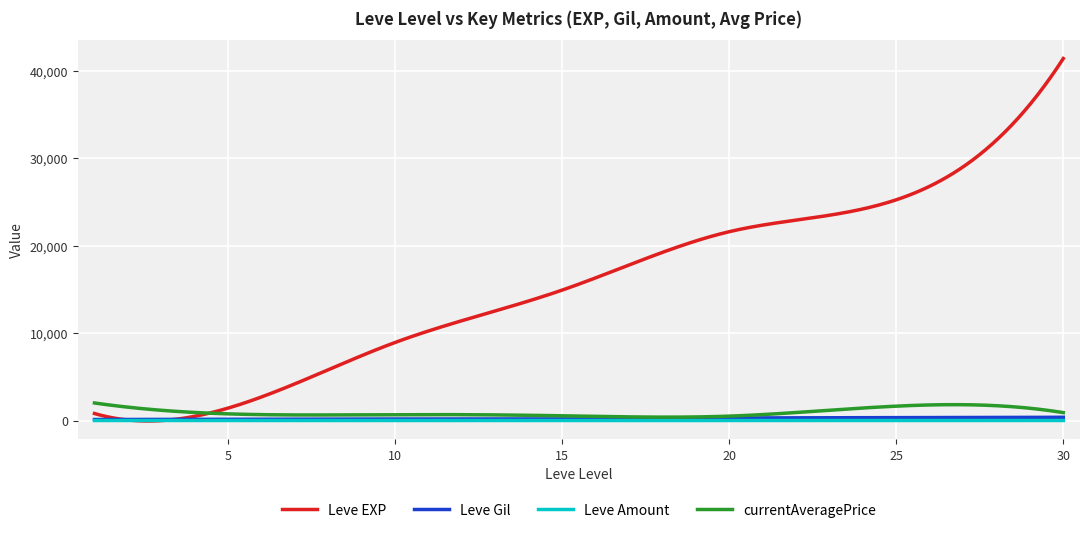

Which series has the widest spread of values?

Leve EXP